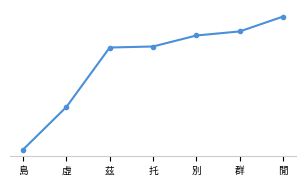

At which label is the value closest to 593?

虛